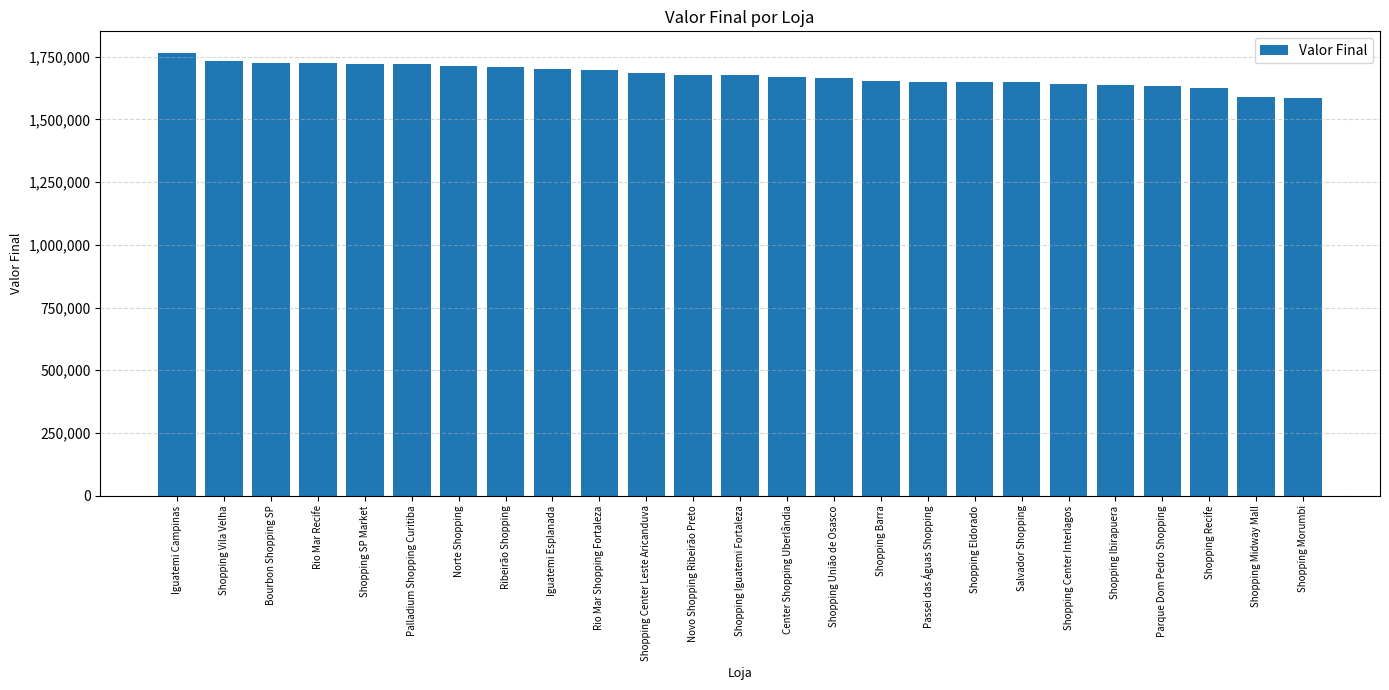

What is the ratio of the value at Shopping Vila Velha to the value at Shopping Barra?

1.0